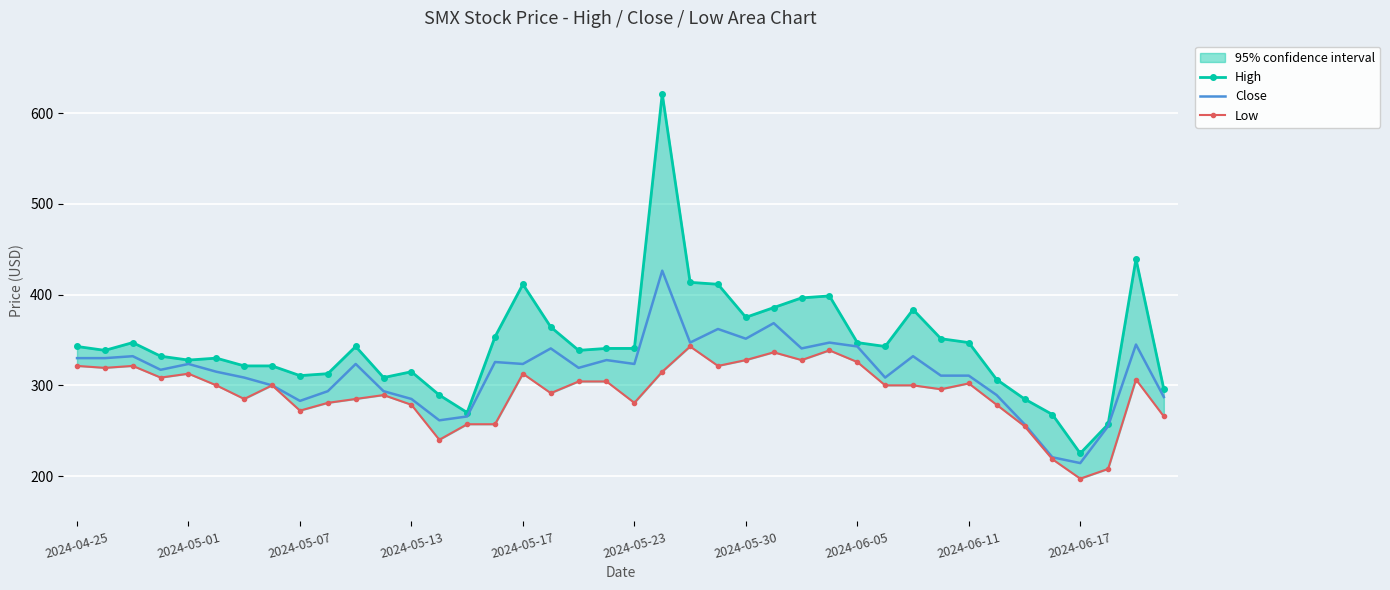

The Close series shows 285.0 at 2024-05-13. True or false?

True